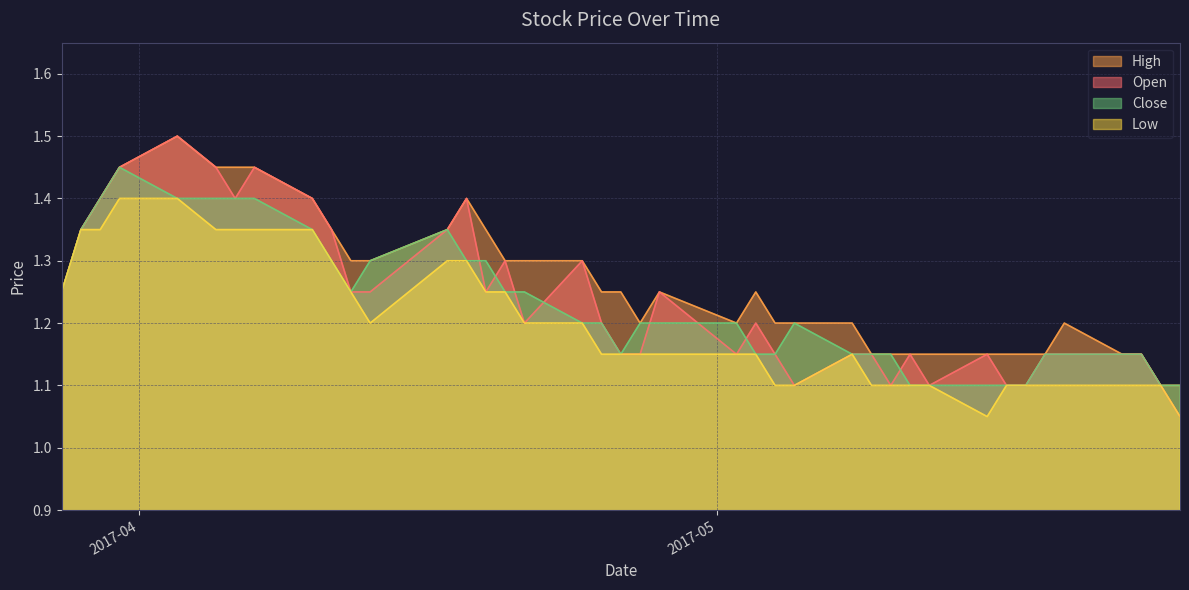

What is the label of the 1st point from the right?

2017-05-25